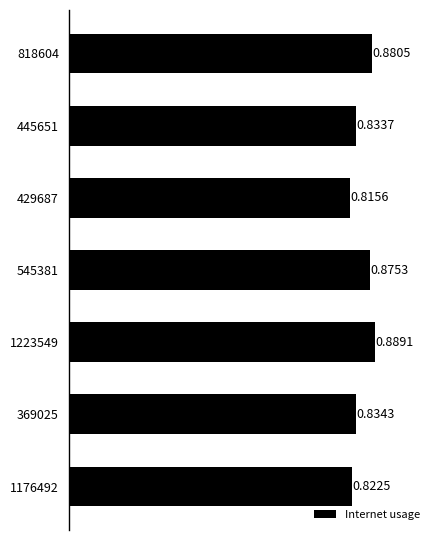

Between 429687 and 369025, which is larger?

369025